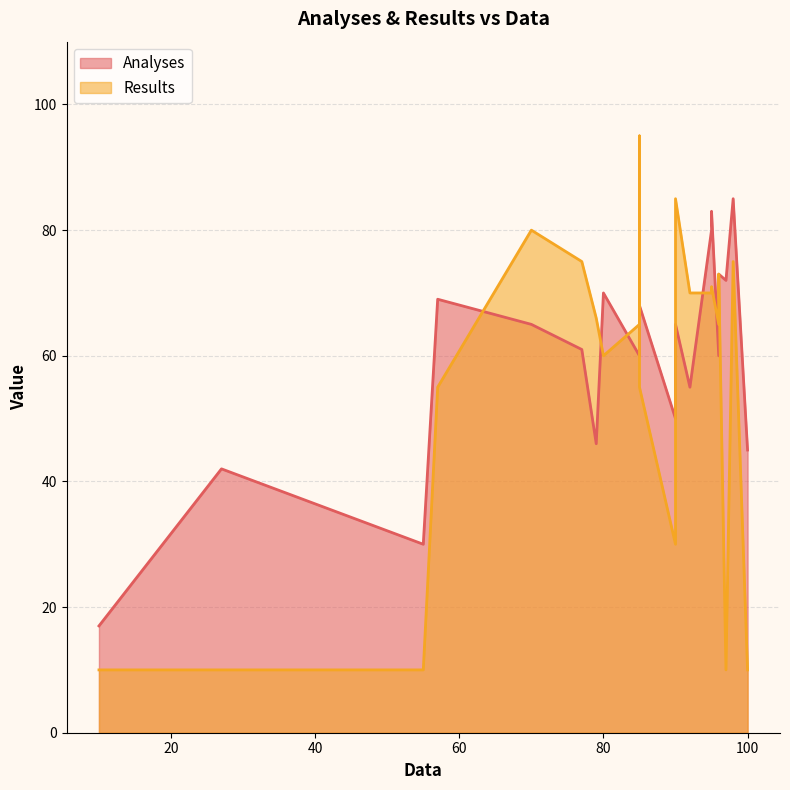

After their last crossing, which series has the higher values: Analyses or Results?

Analyses